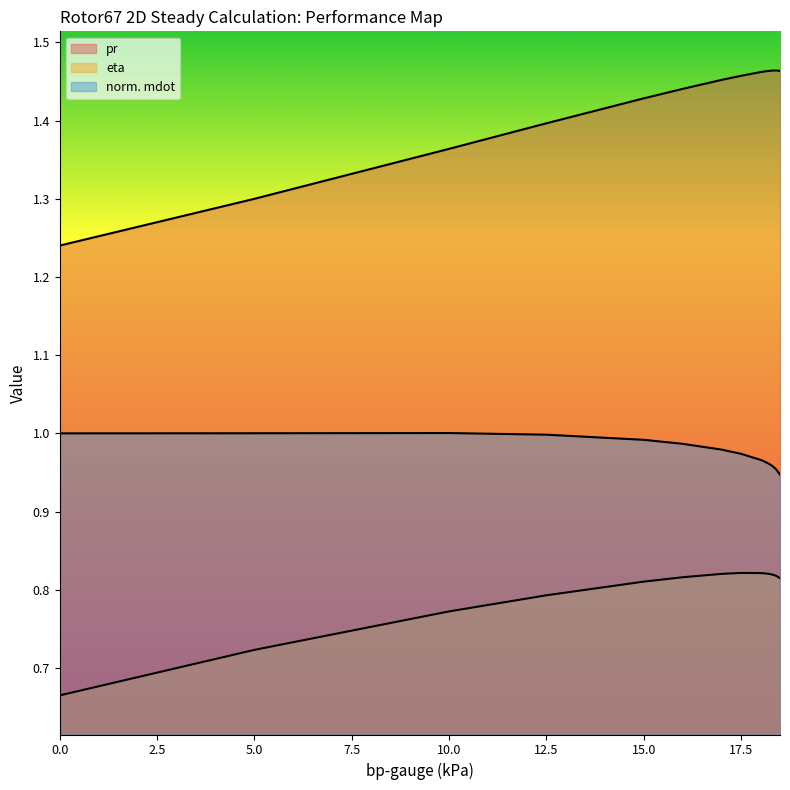

What is the label of the 11th point from the right?

12.5